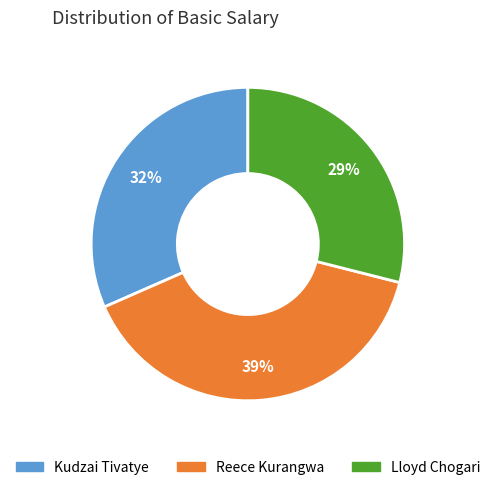

True or false: Reece Kurangwa accounts for 28% of the total.

False